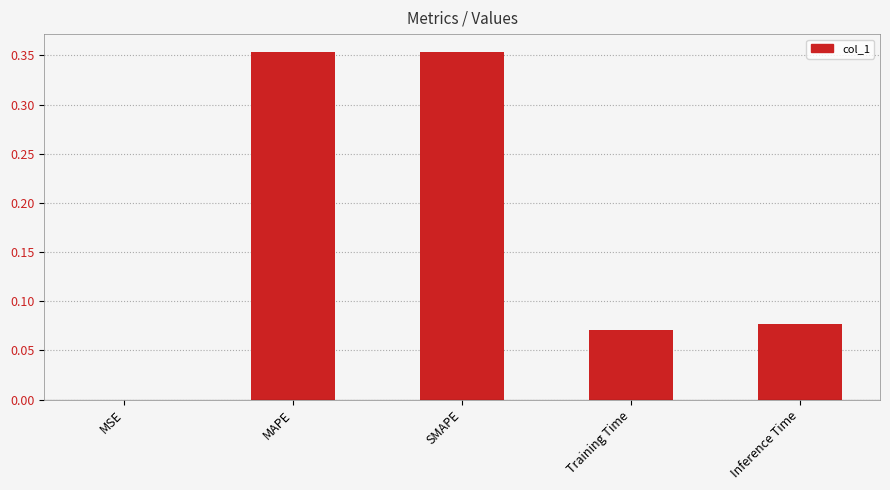

What is the sum of all values?

0.9